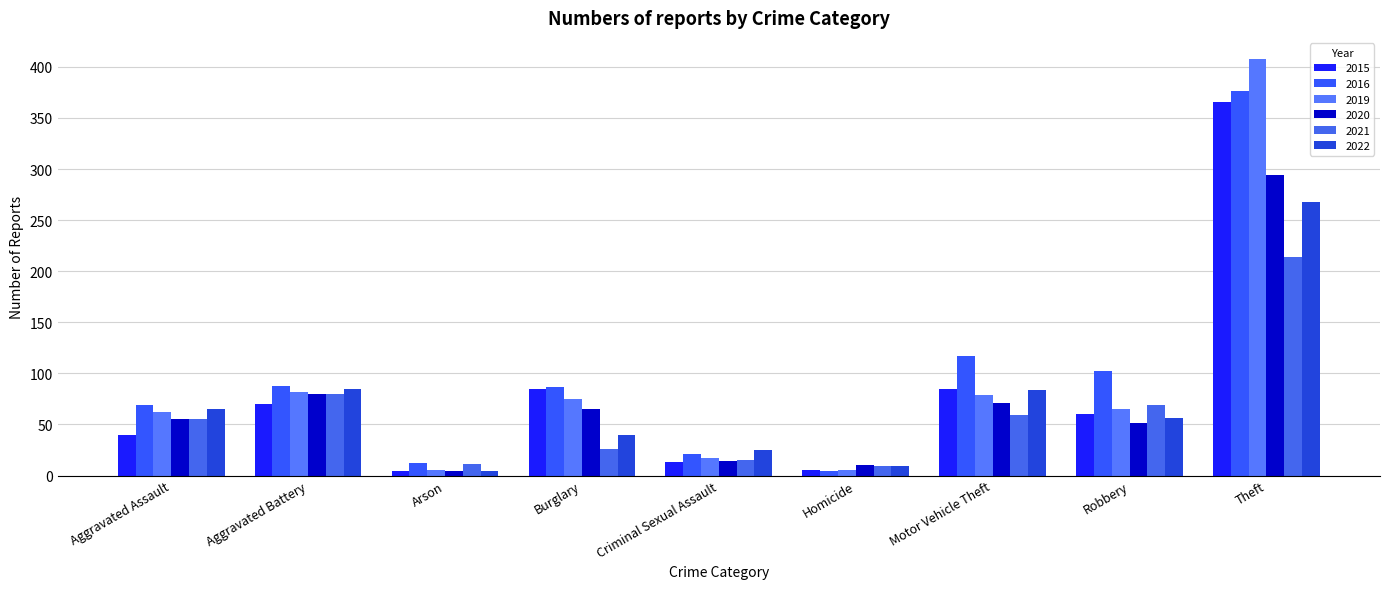

At Criminal Sexual Assault, list the series in order from largest to smallest.

2022, 2016, 2019, 2021, 2020, 2015